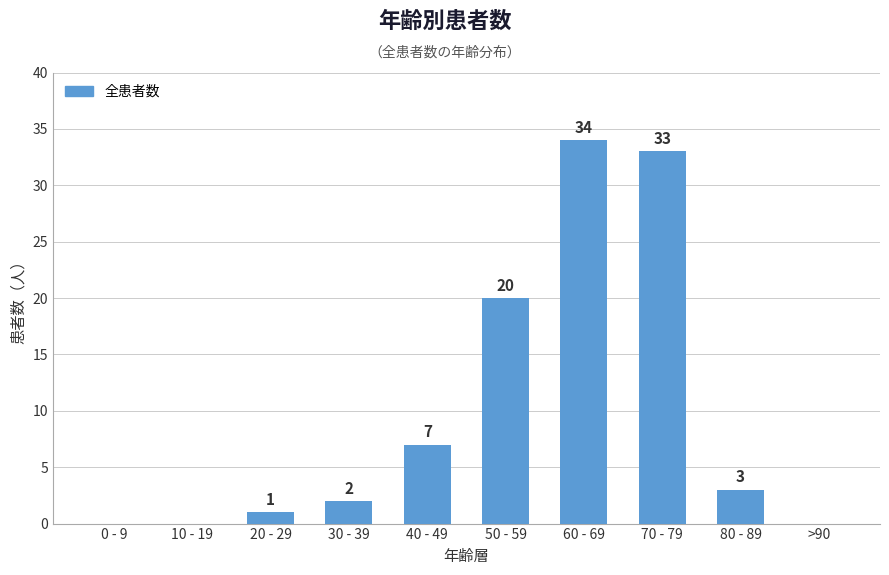

Are the bars horizontal?

No